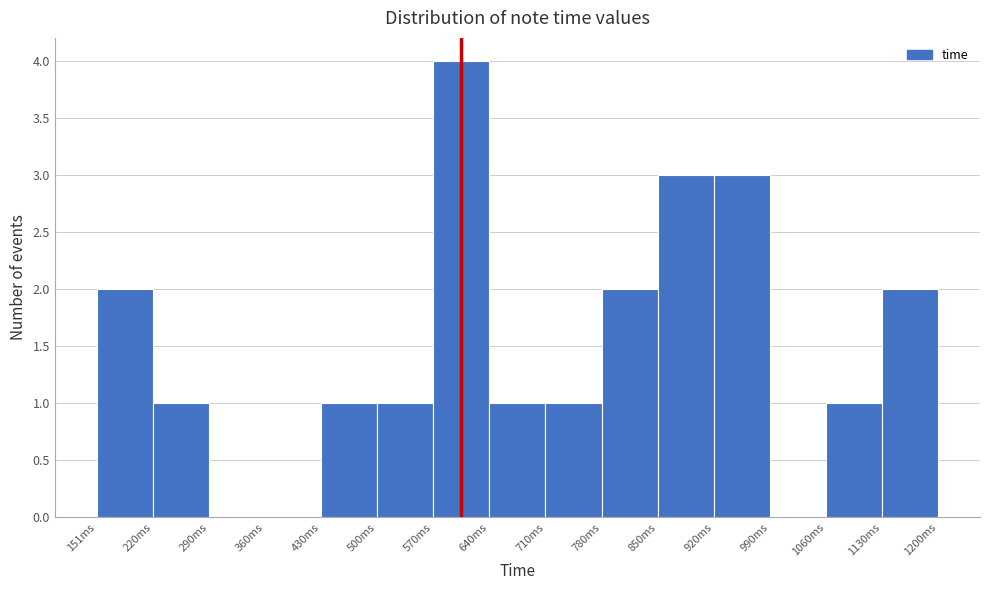

How tall is the bar that spans 430 to 500 on the x-axis? Neither the bar edges nor the heights are printed on the chart, so give them approximately, as read against the axes.

1